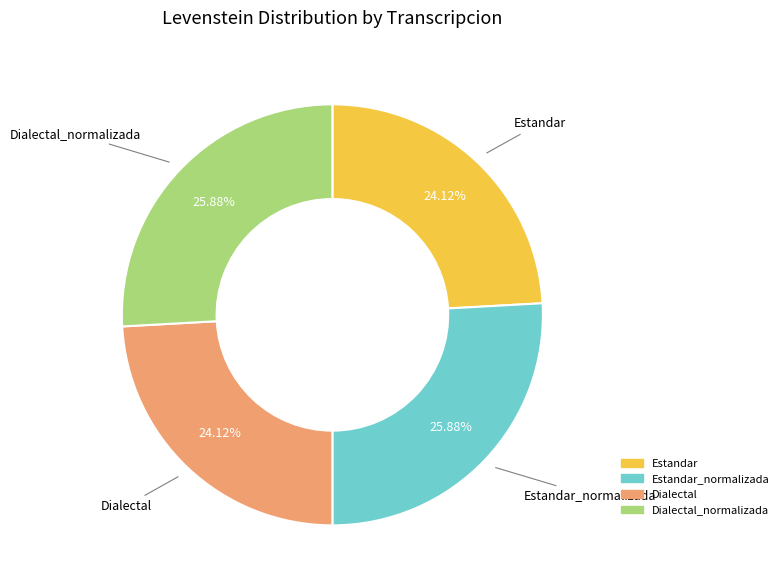

Is there a majority slice in this chart?

No